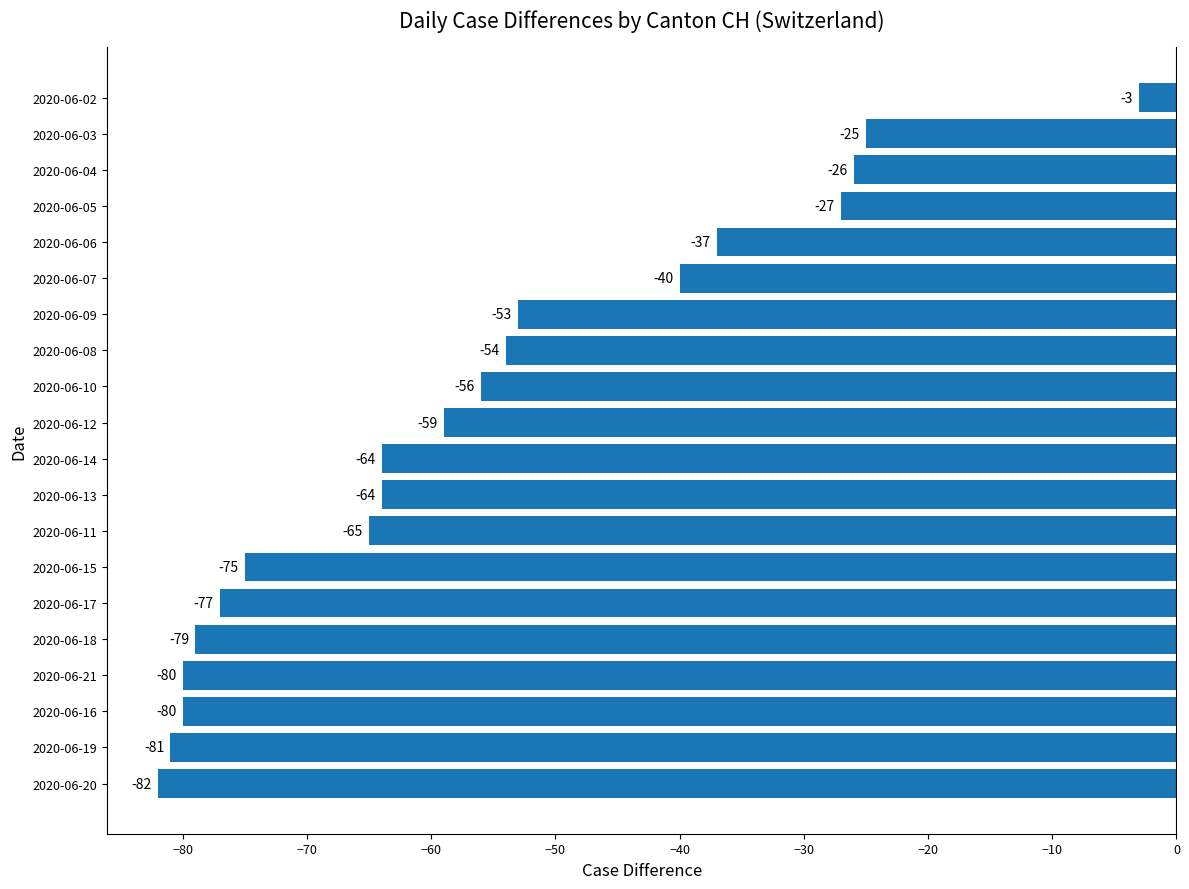

The chart shows a value of -75 at 2020-06-09. True or false?

False